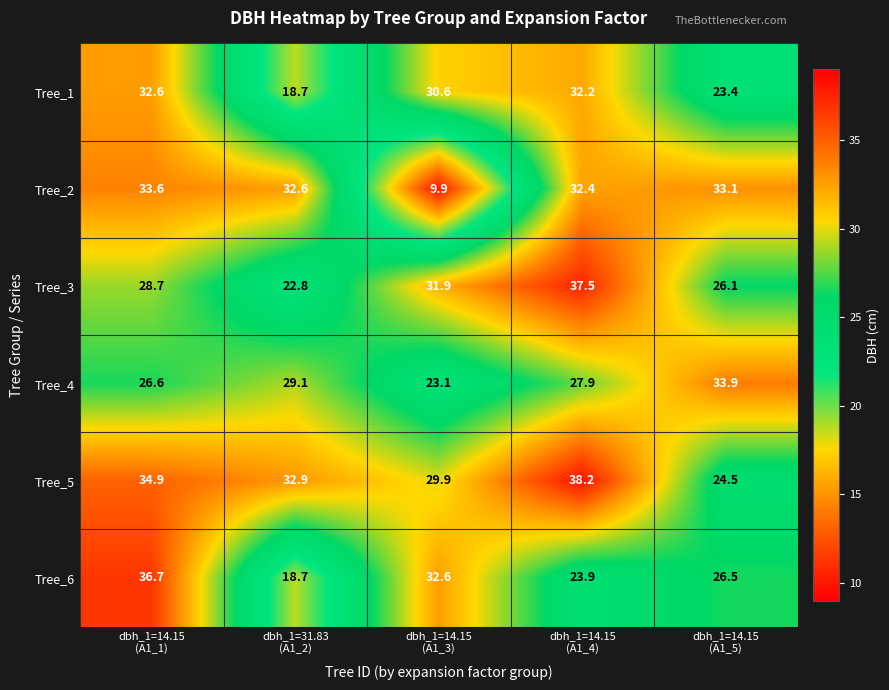

Which series has the largest range (max minus min)?

Tree_2